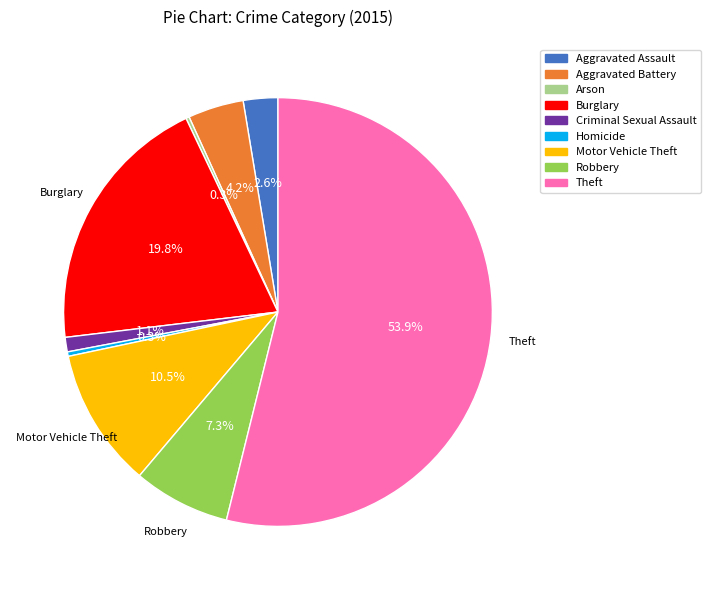

Does Theft represent more than half of the total?

Yes